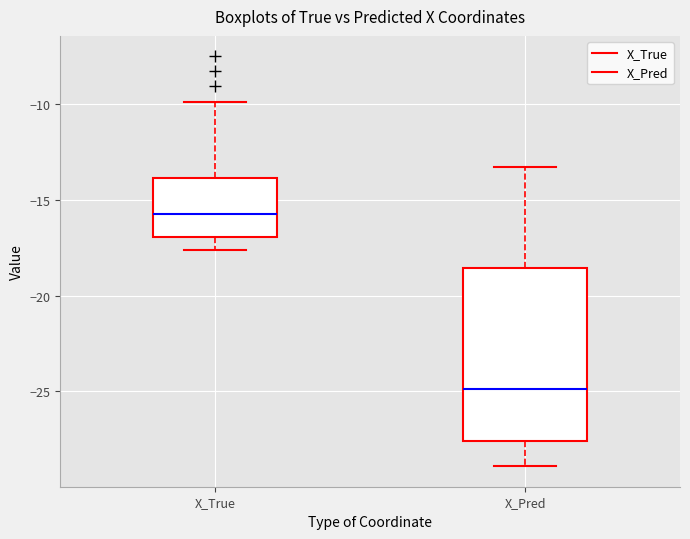

Comparing the boxes themselves (not the whiskers), which one is the tallest?

X_Pred